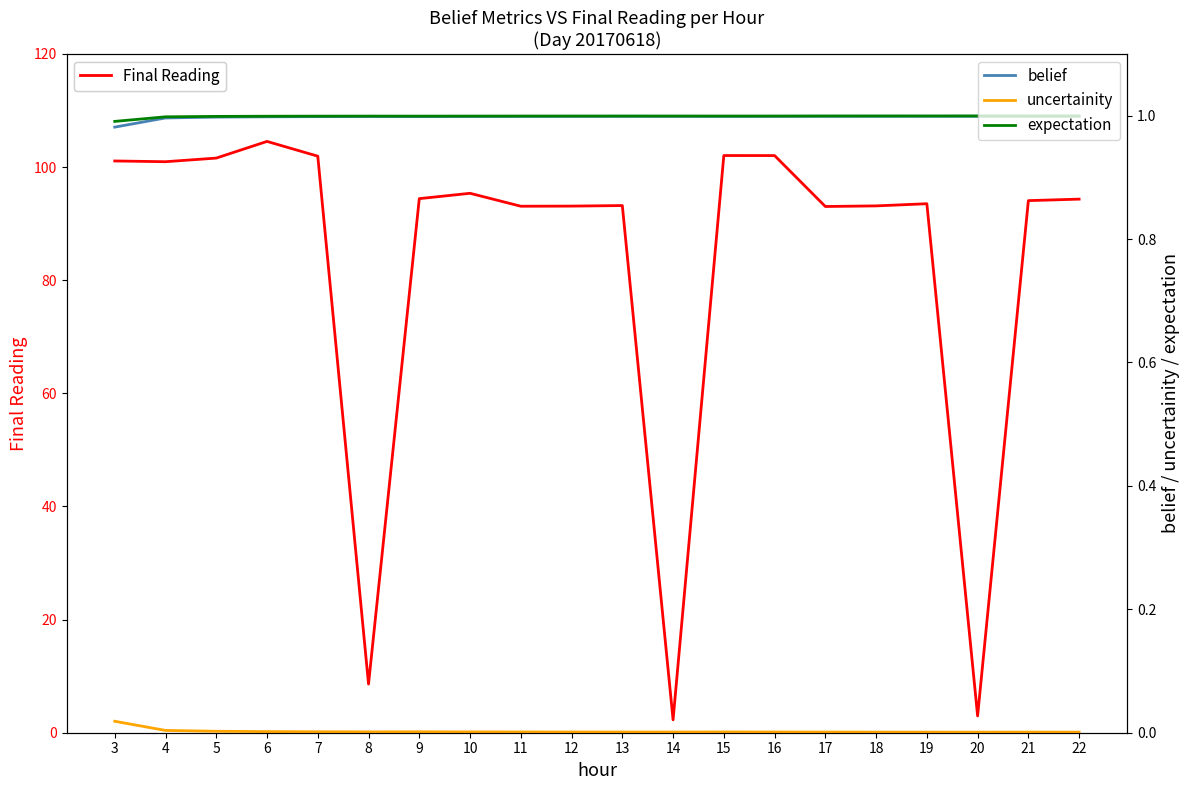

True or false: Final Reading has a value of 93.1 at 11.

True